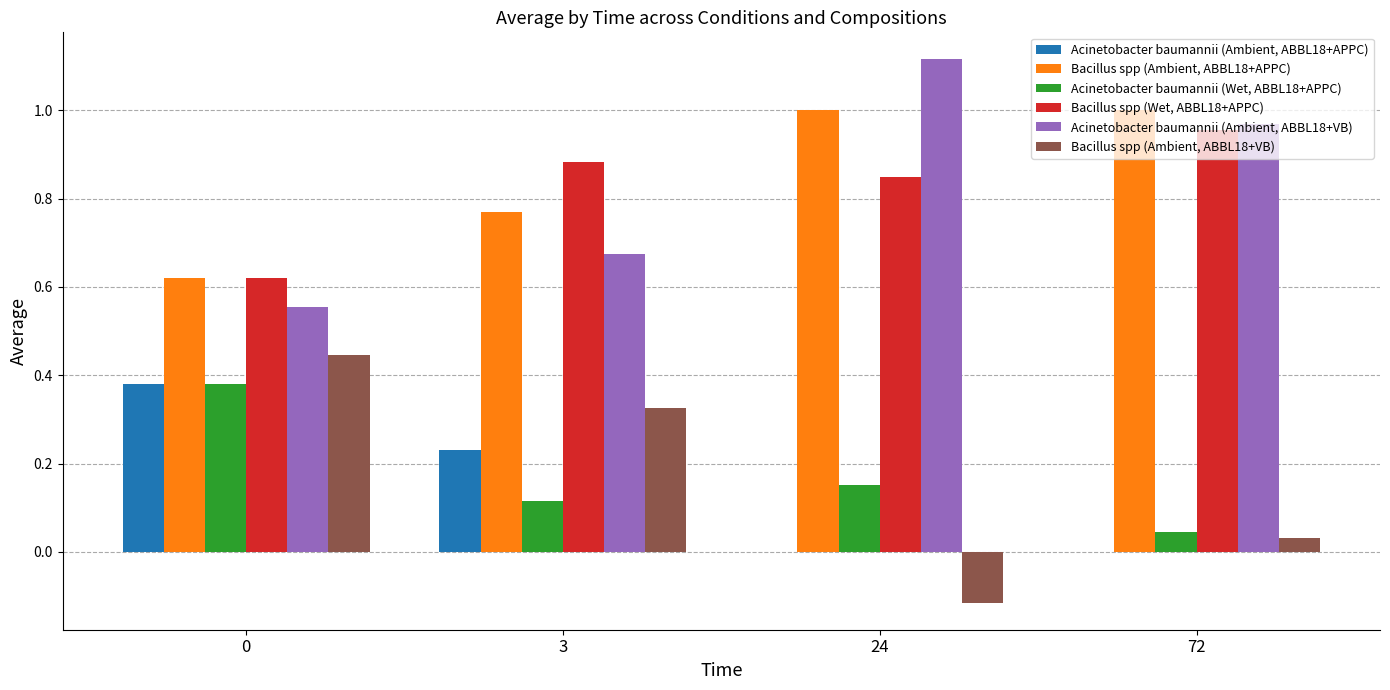

Is the value of Acinetobacter baumannii (Ambient, ABBL18+APPC) at 3 greater than the value of Acinetobacter baumannii (Wet, ABBL18+APPC) at 72?

Yes